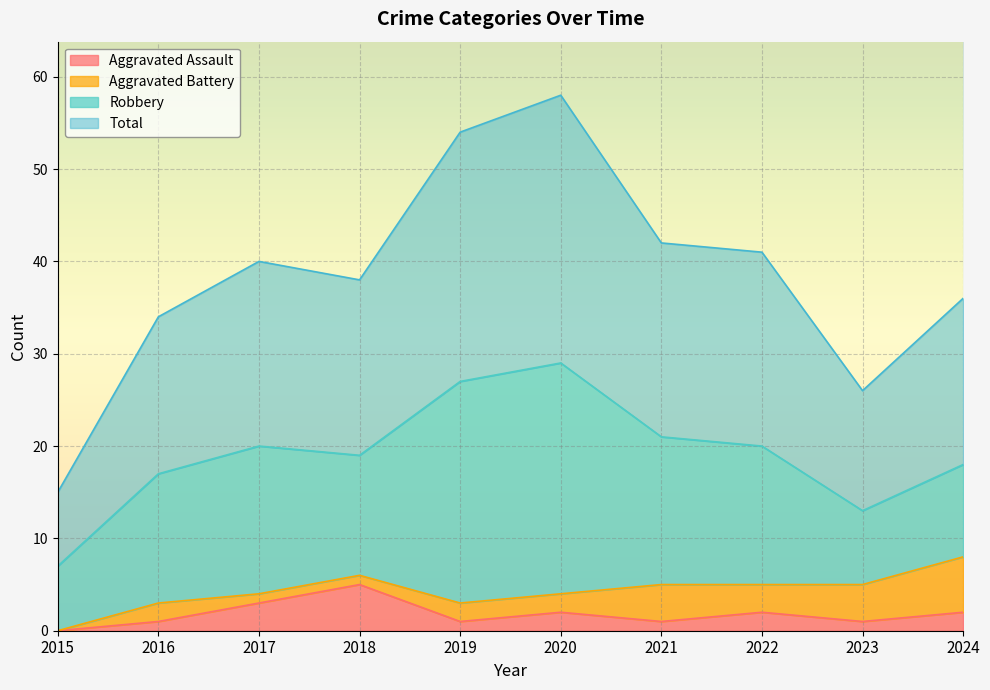

What are all the series names shown in the legend?

Aggravated Assault, Aggravated Battery, Robbery, Total